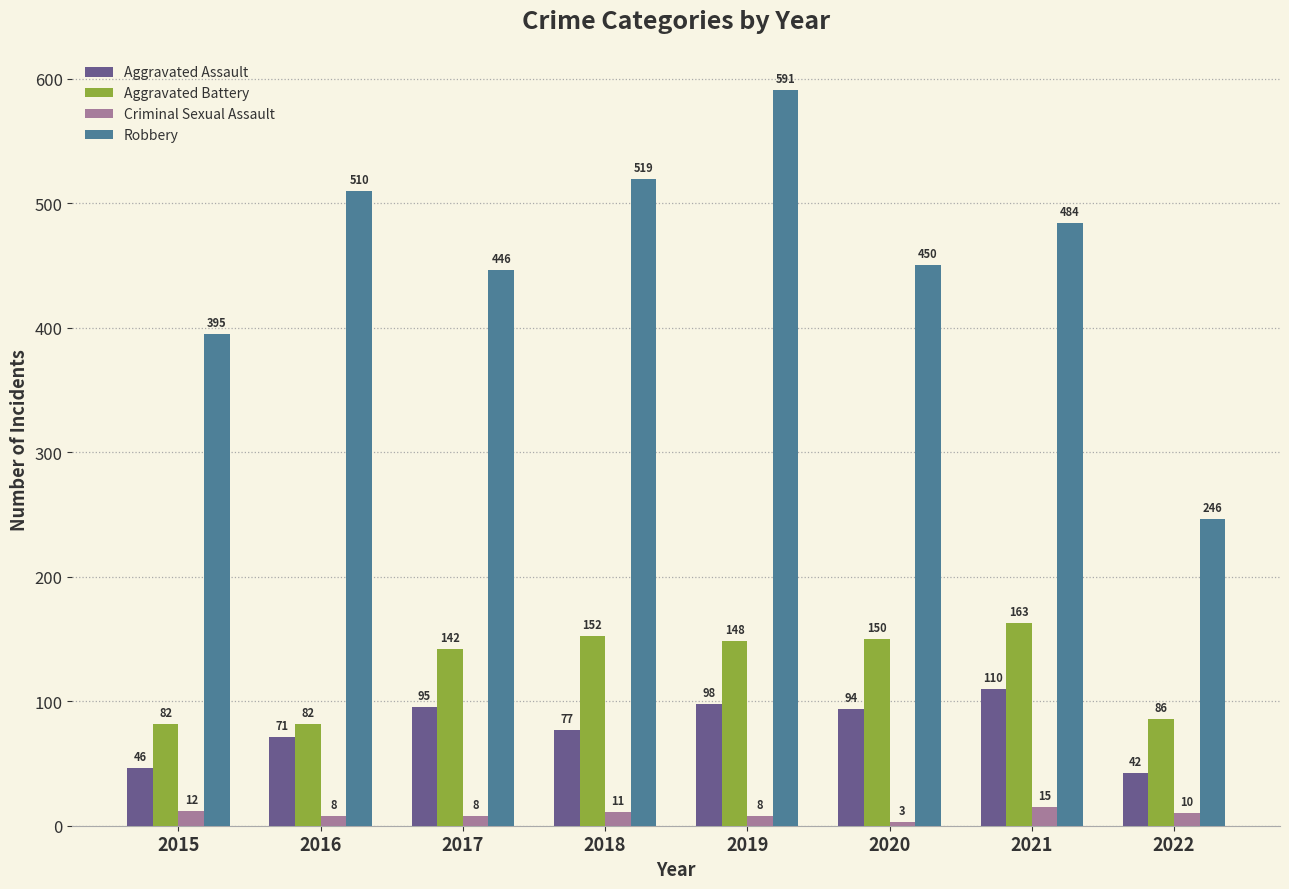

What value does the Aggravated Assault series have at 2020, to the nearest 5?

95